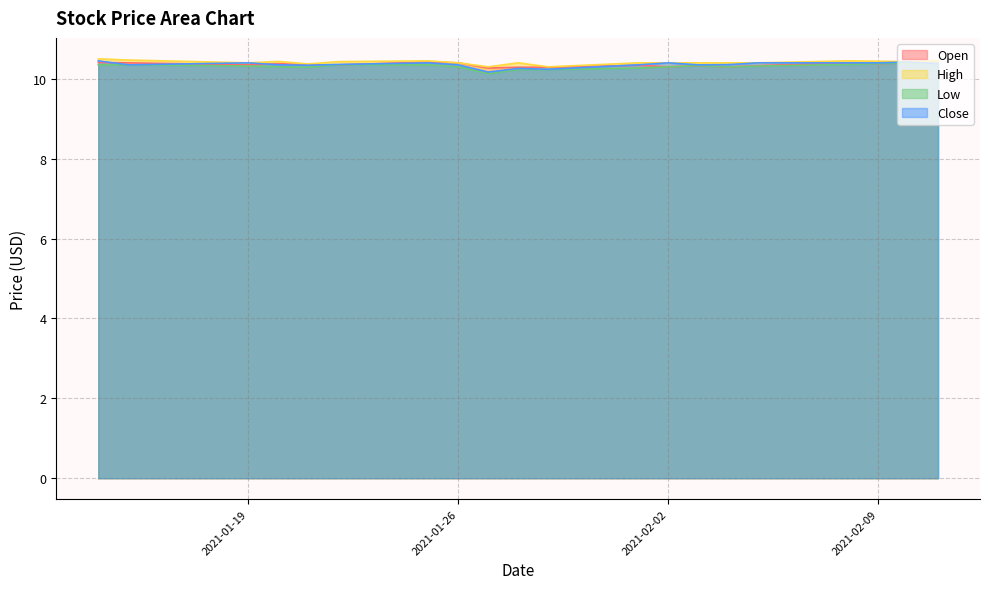

Which category has the lowest value across all series?

2021-01-27